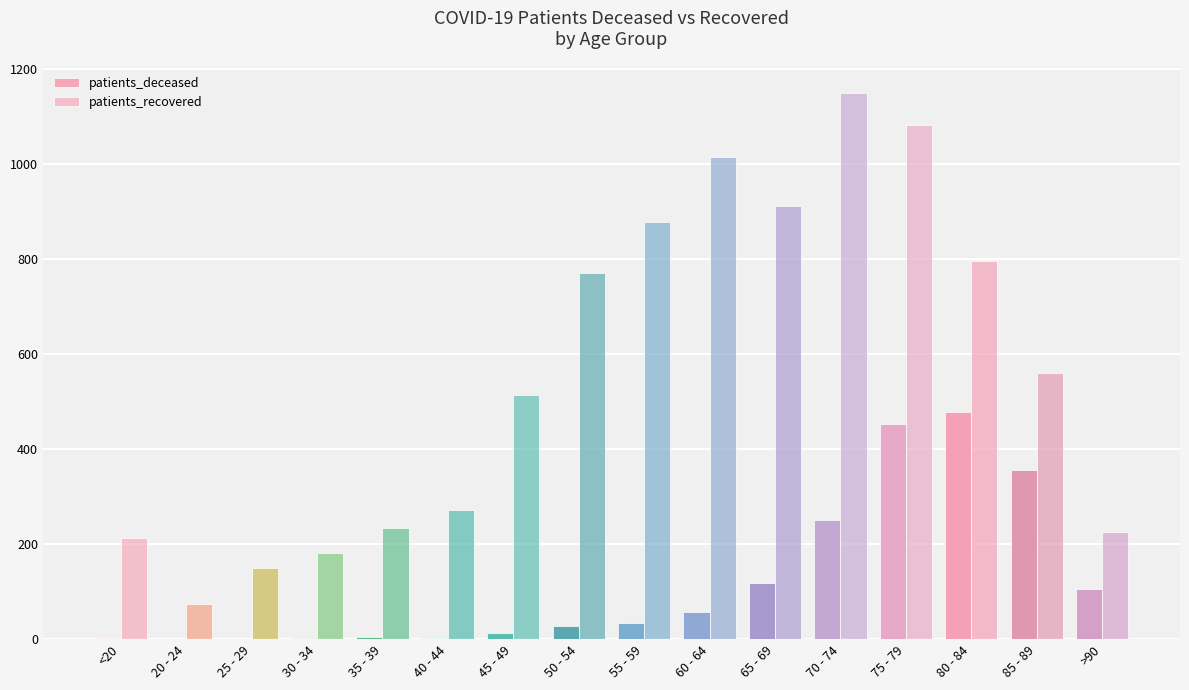

How many groups of bars are there?

16